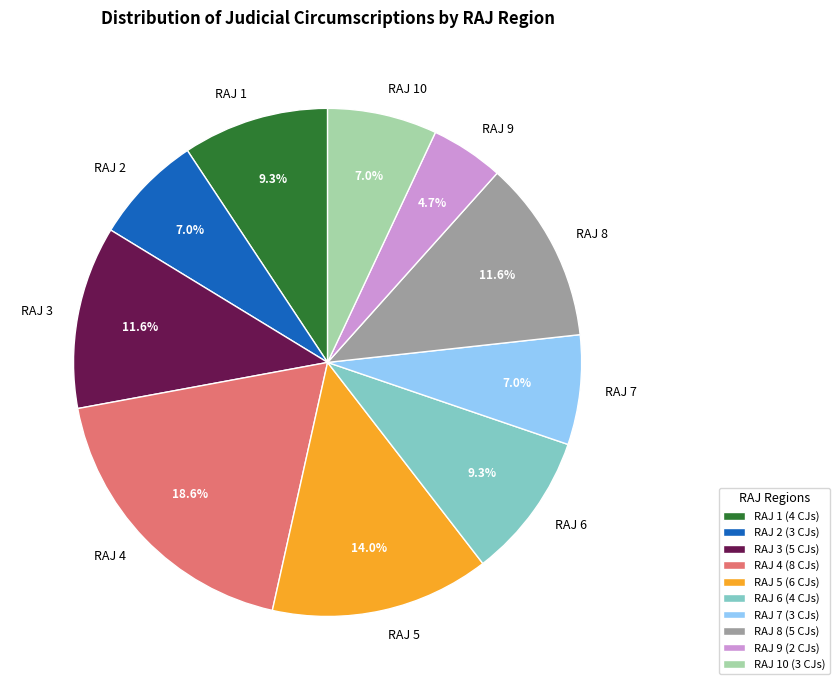

Does any single category account for the majority?

No